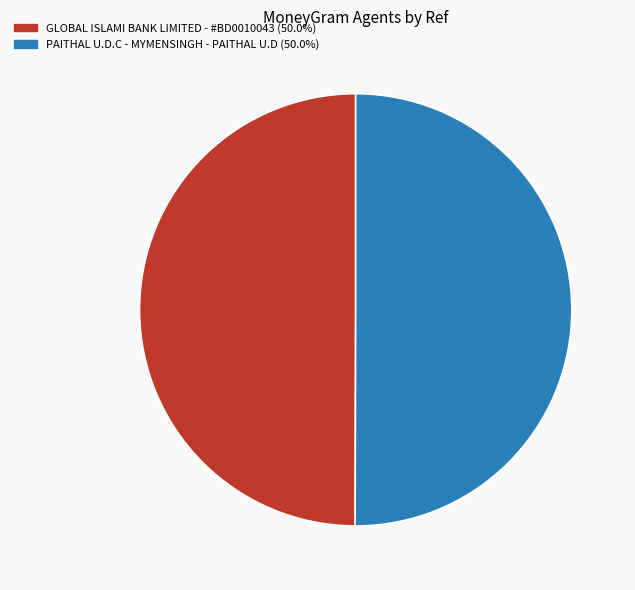

The PAITHAL U.D.C - MYMENSINGH - PAITHAL U.D slice represents 60% of the pie. True or false?

False